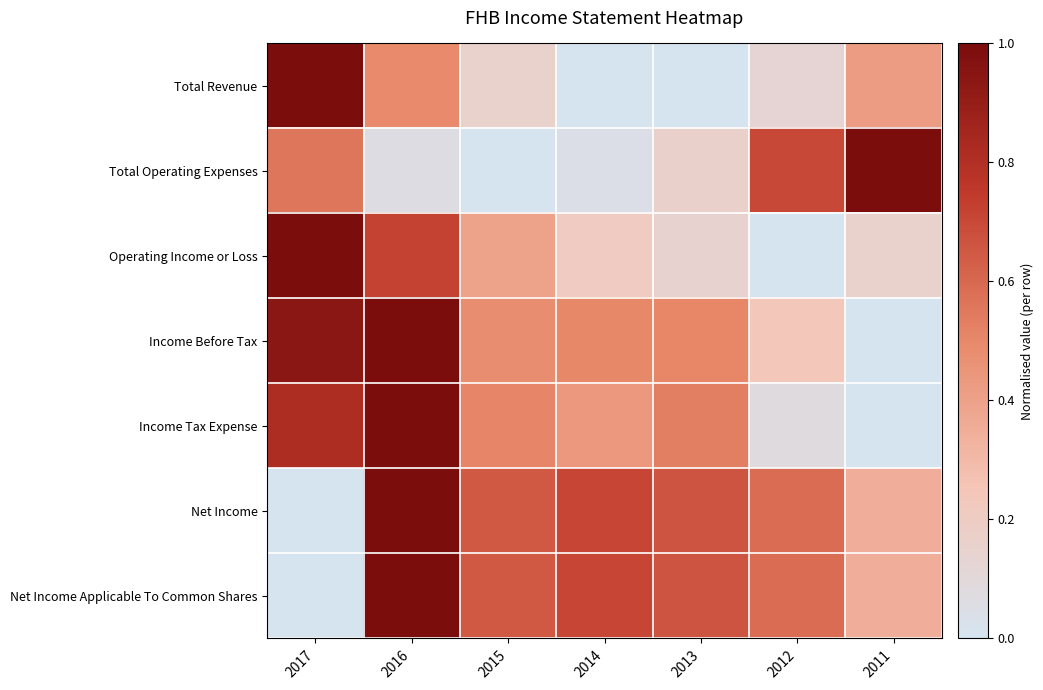

How many data points does each series have?

7